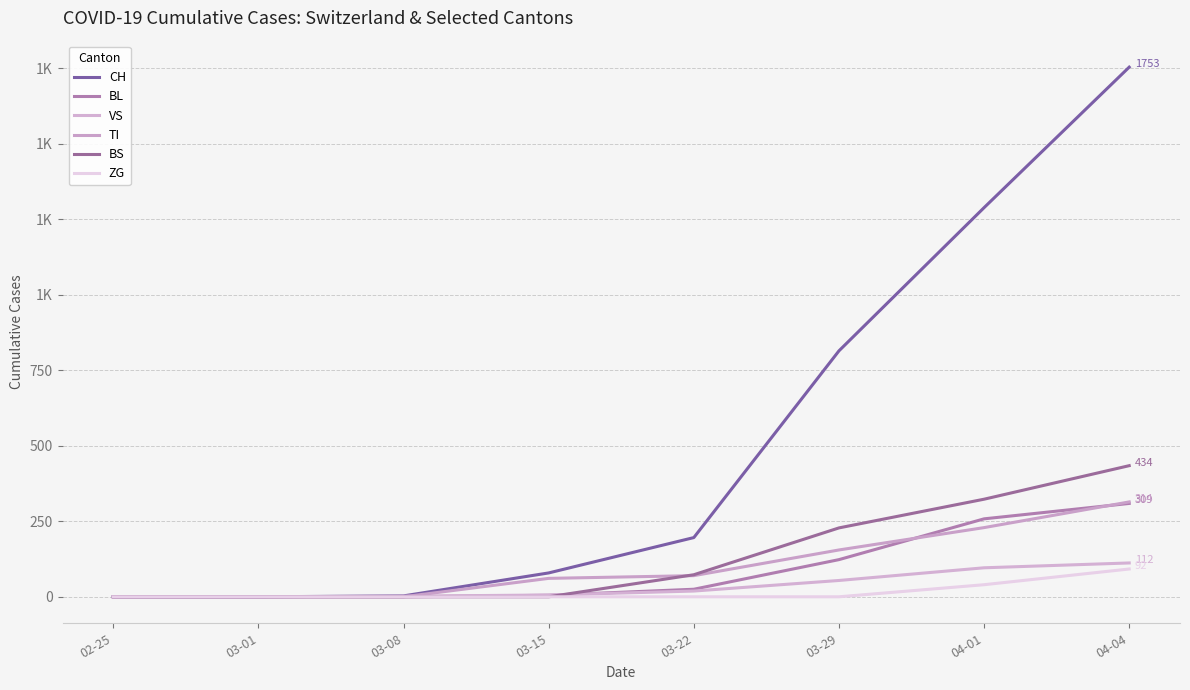

Rank the series at 04-01 from highest to lowest value.

CH, BS, BL, TI, VS, ZG